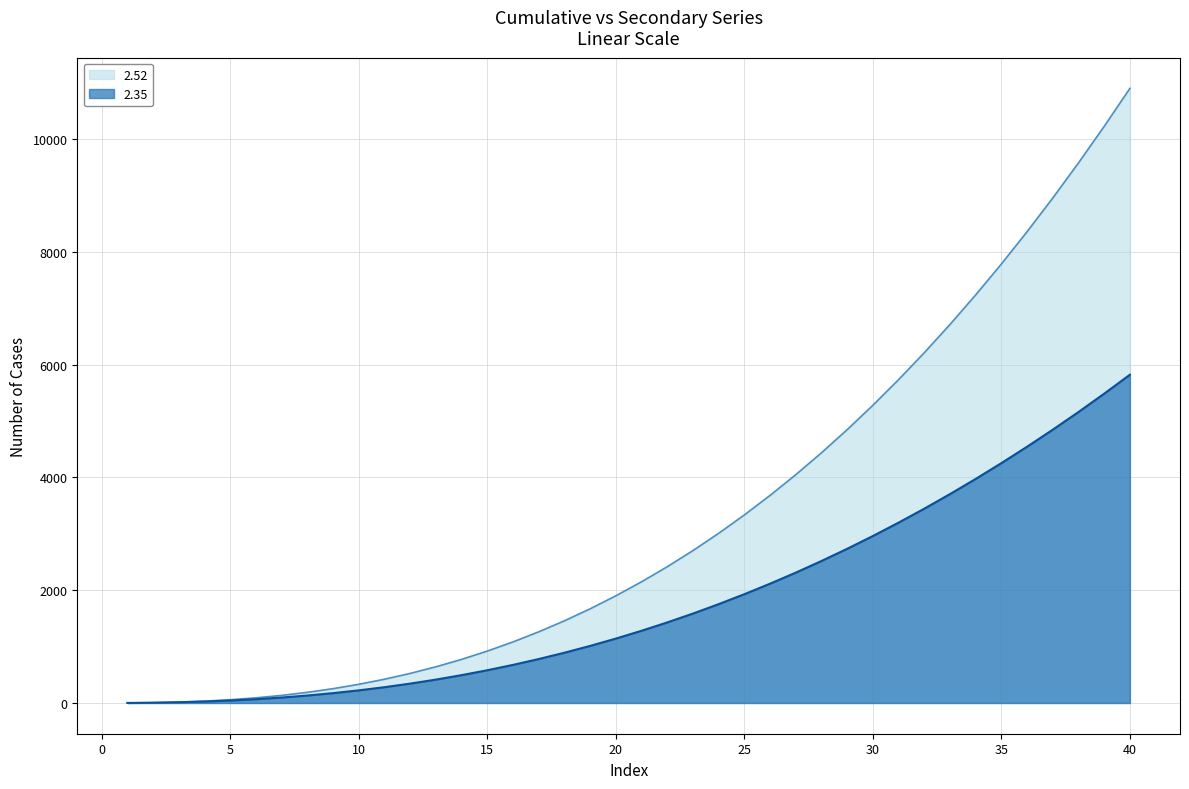

At how many categories does at least one series exceed 5505?

10